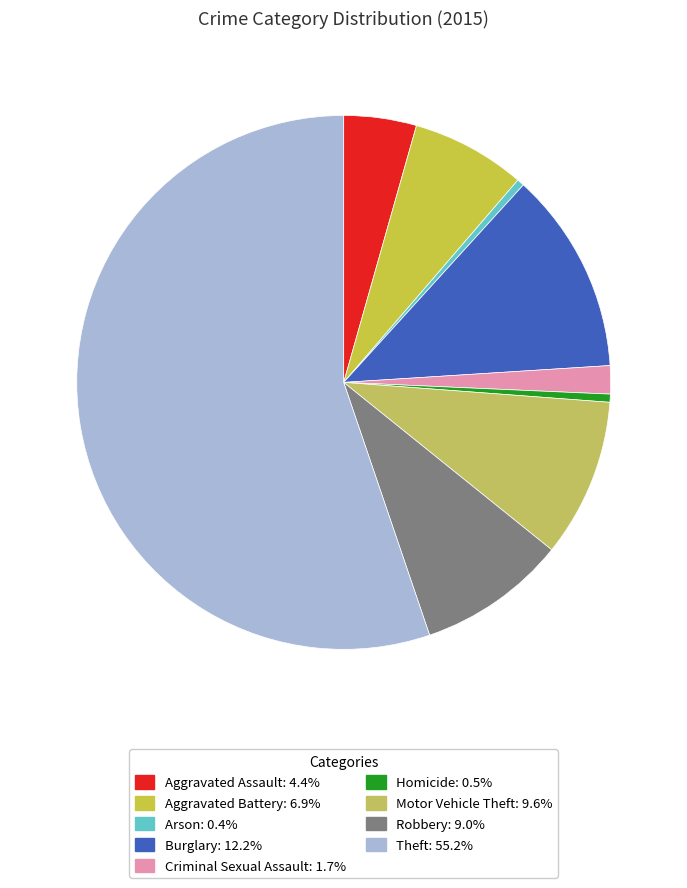

Which slice is the largest?

Theft